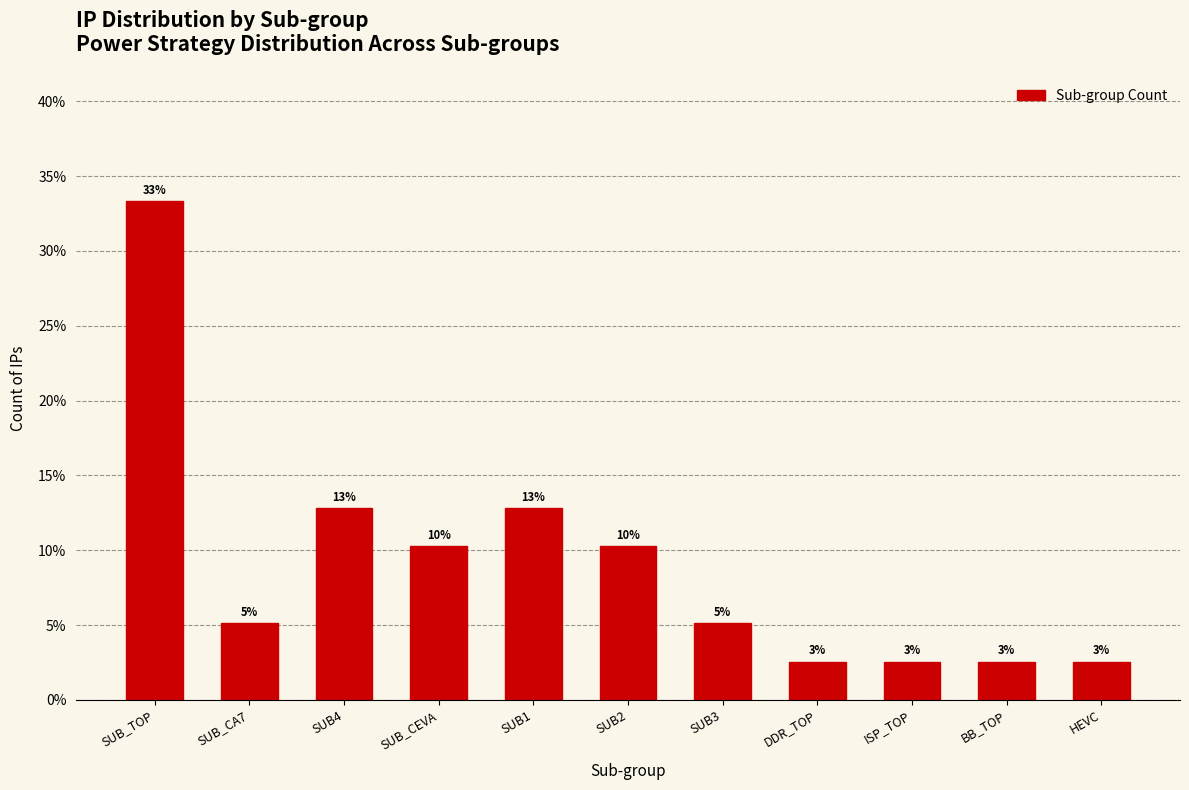

Are the bars horizontal?

No